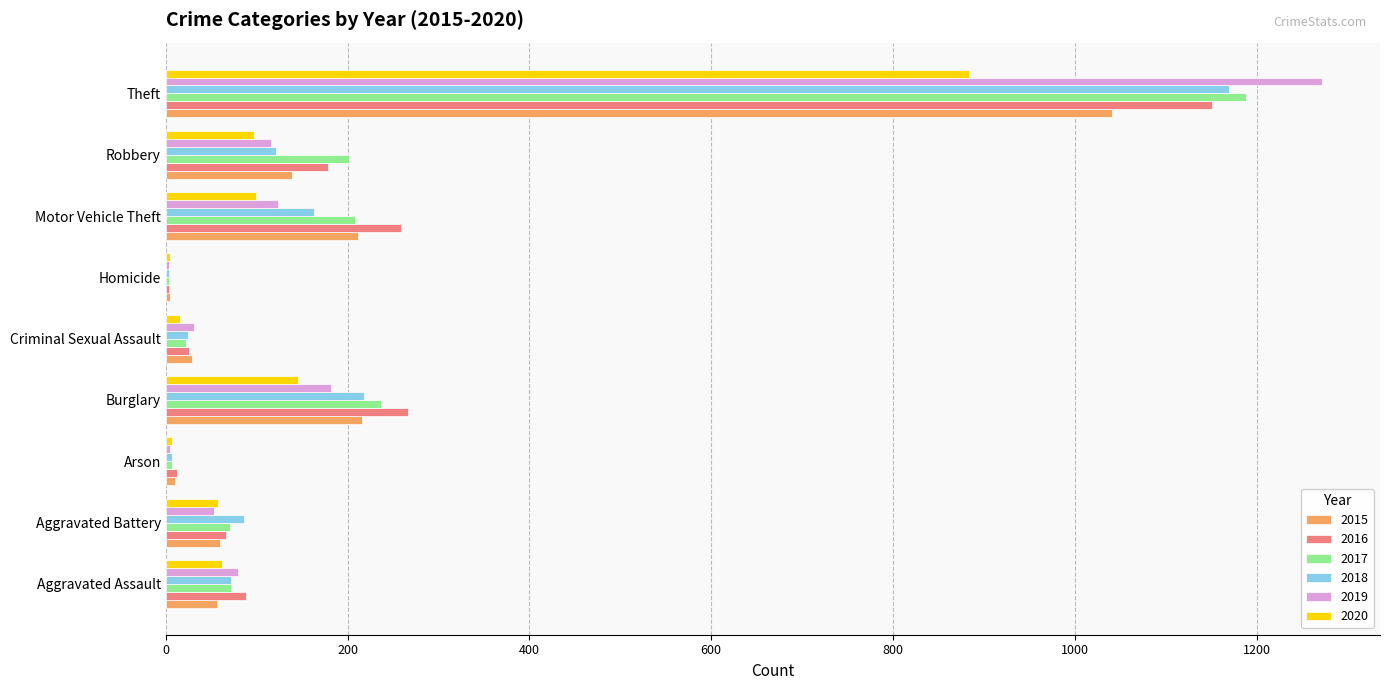

At which category is the sum across all series the highest?

Theft